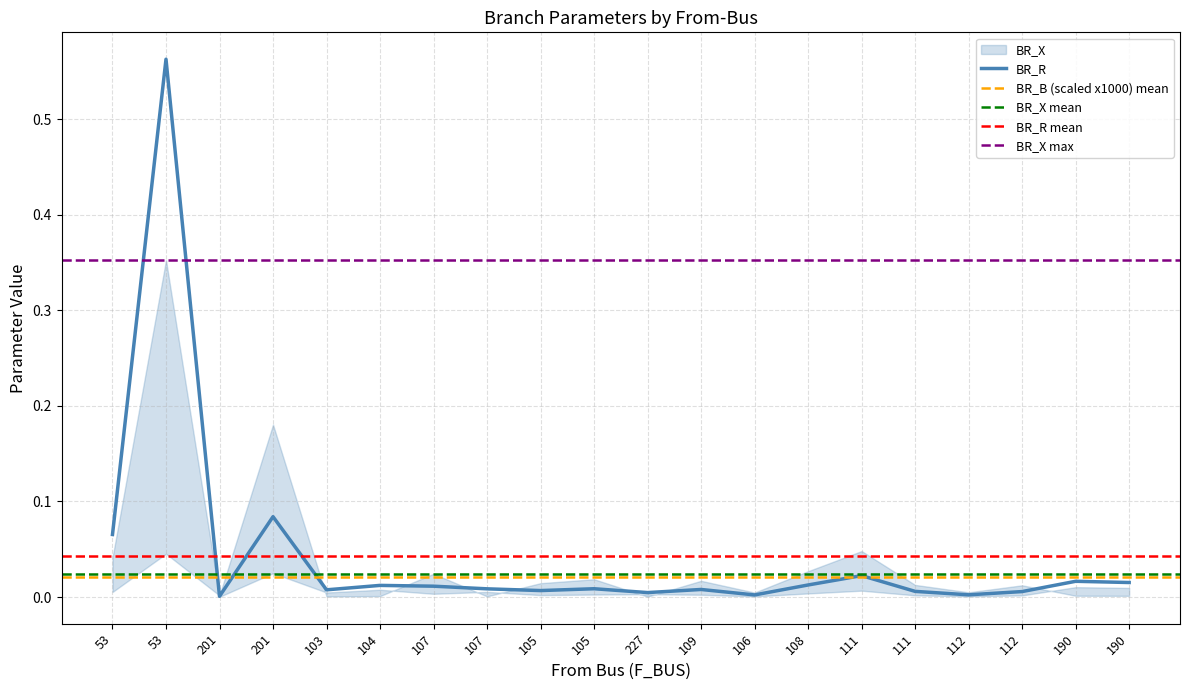

Rank the series at 201 from lowest to highest value.

BR_B, BR_X, BR_R